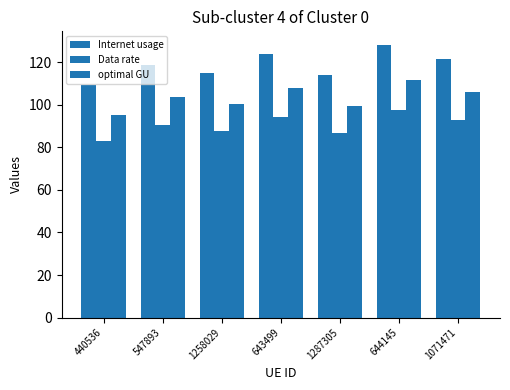

Which series has the largest range (max minus min)?

Internet usage